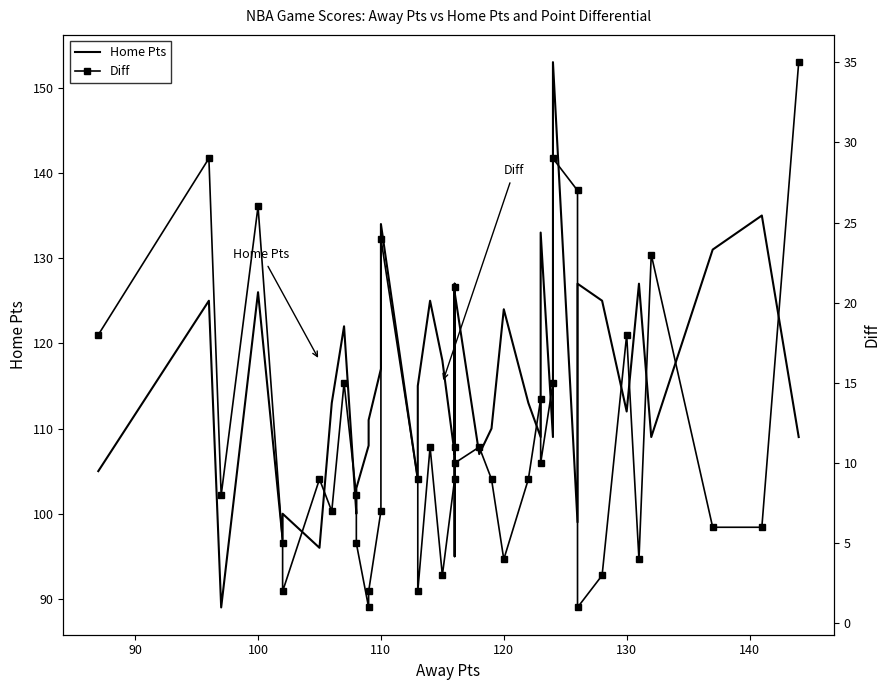

True or false: Diff and Home Pts cross at least once.

False